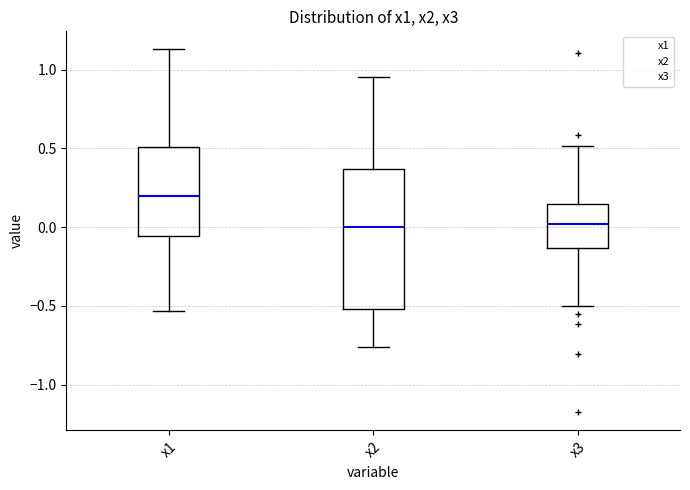

Reading left to right, transcribe this box plot: for each box, give where its median line is, the range the box spans, and where its two whiskers end, as read against the y-axis. The values are not printed on the chart, so give them approximately, as read against the axis.

x1: median 0.20, box -0.05 to 0.50, whiskers -0.55 to 1.15
x2: median 0.00, box -0.50 to 0.35, whiskers -0.75 to 0.95
x3: median 0.00, box -0.15 to 0.15, whiskers -0.50 to 0.50